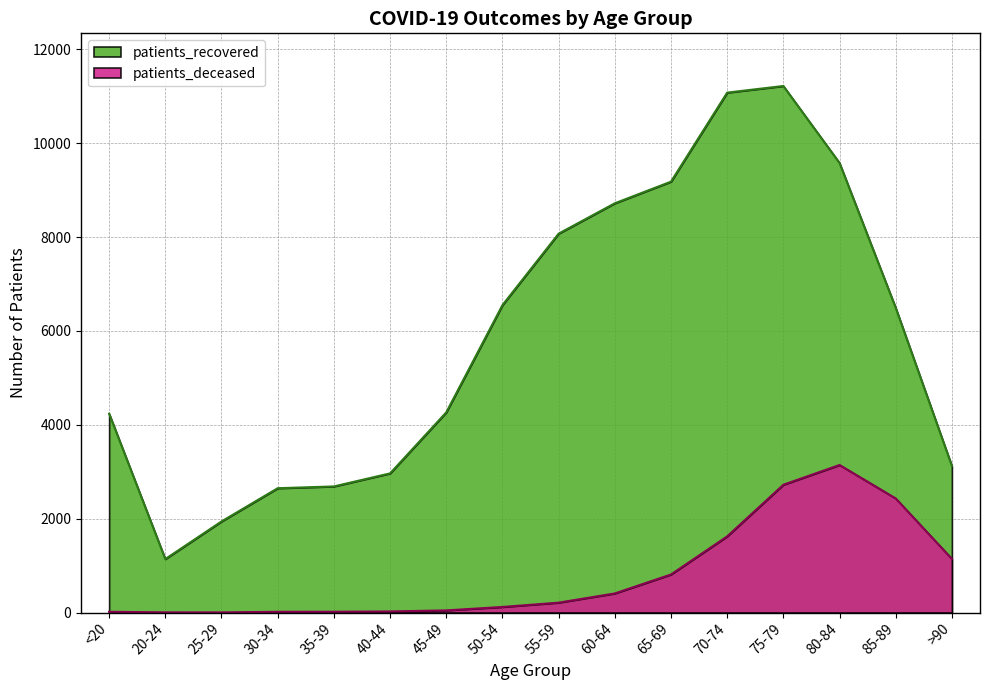

What is the difference between the maximum and second lowest values in the patients_deceased series?

3140